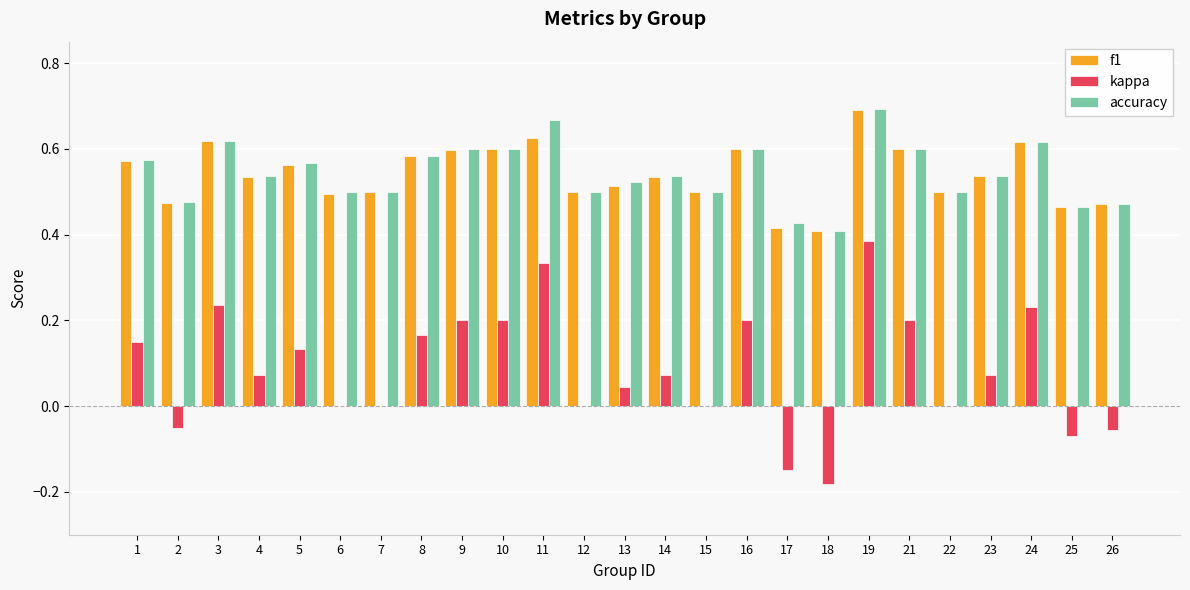

At which category is the sum across all series the highest?

19